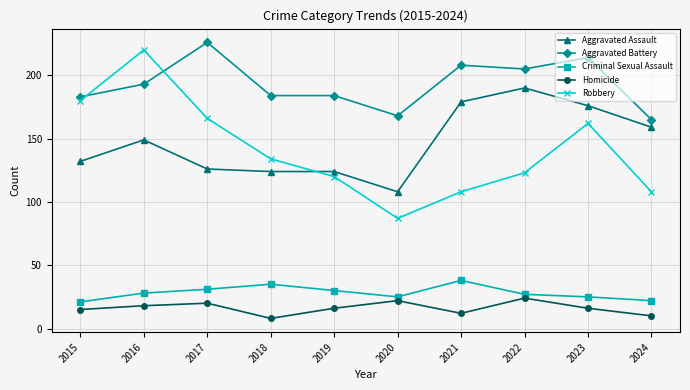

What is the approximate value of Aggravated Assault at 2019?

124